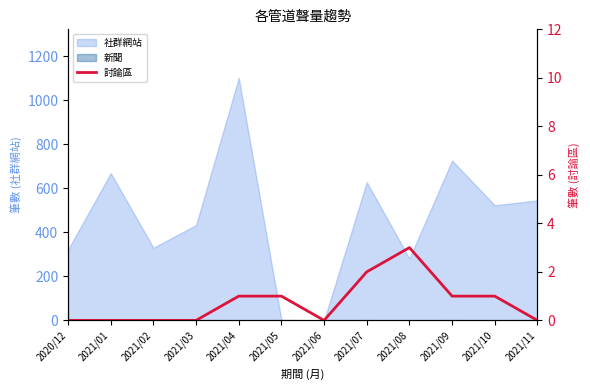

The chart shows a value of 0 at 2021/10. True or false?

False